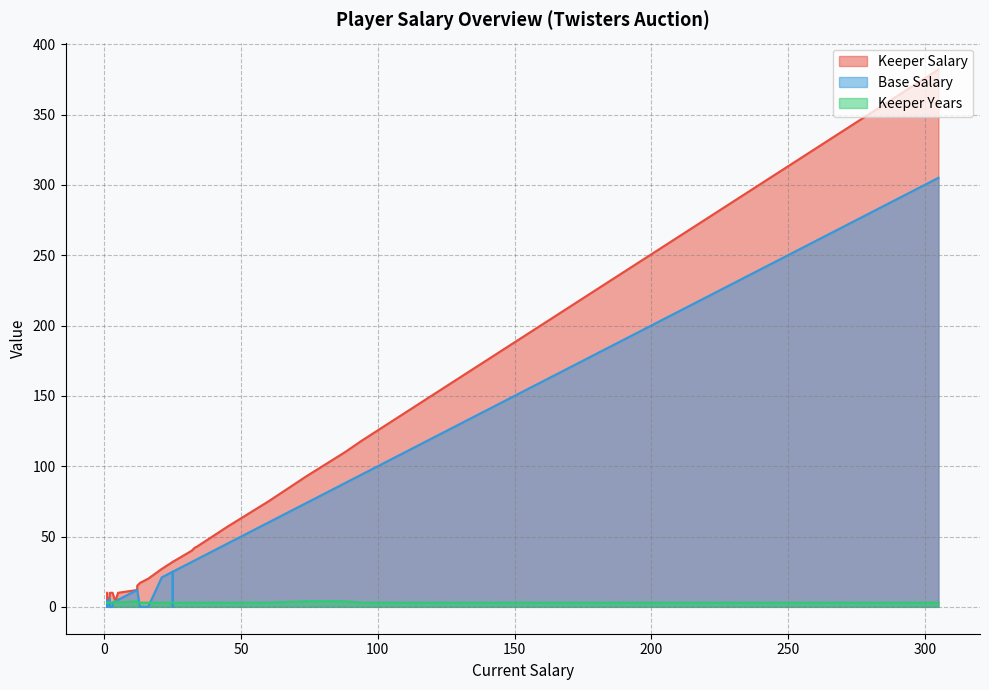

What is the label of the 11th point from the right?

1